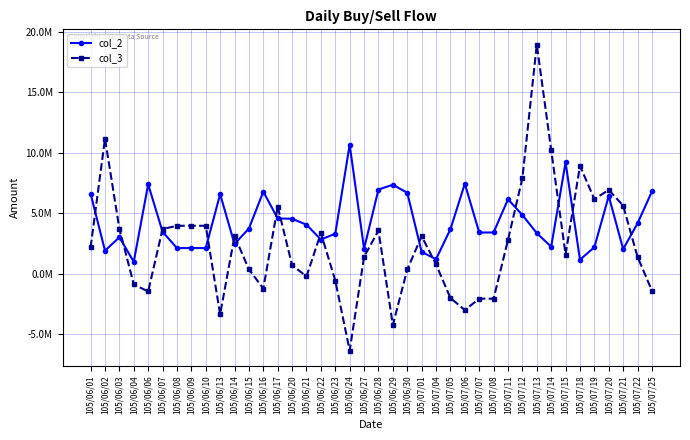

Is this an area chart (filled region under the line)?

No